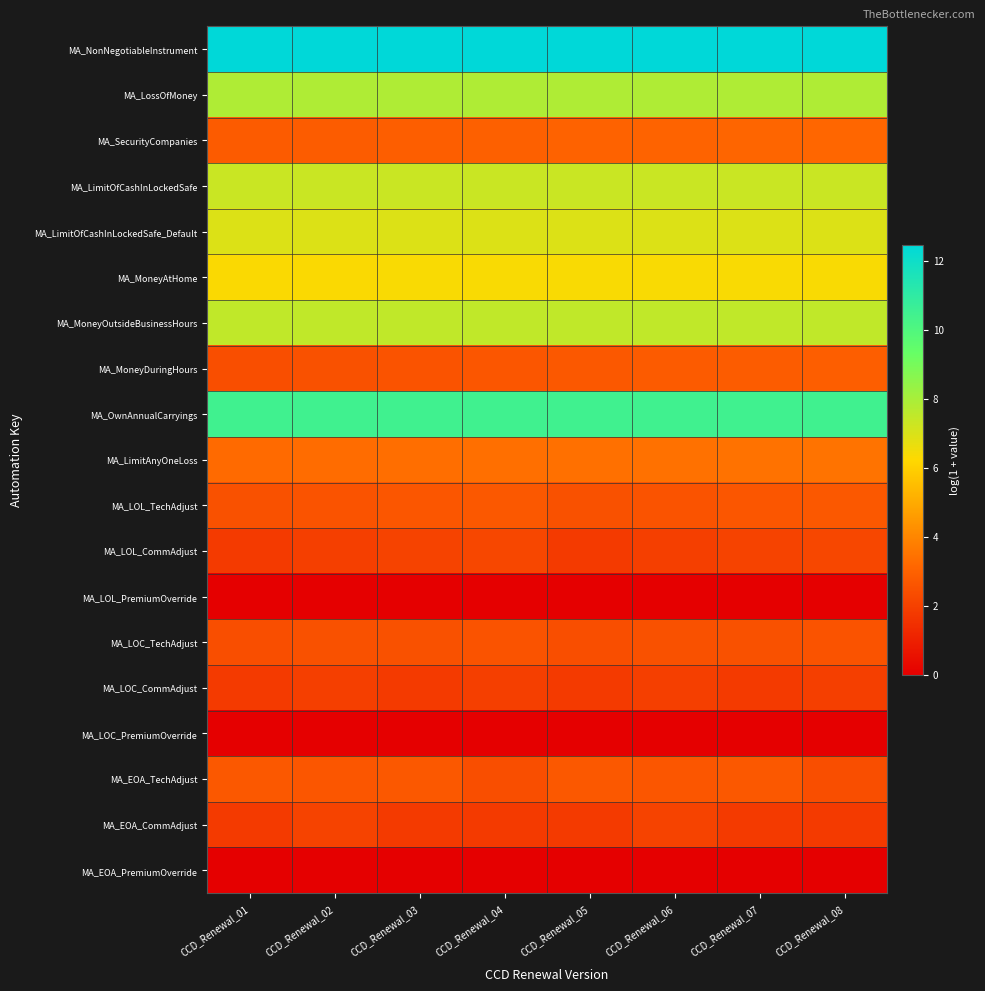

At which category is the sum across all series the highest?

CCD_Renewal_08